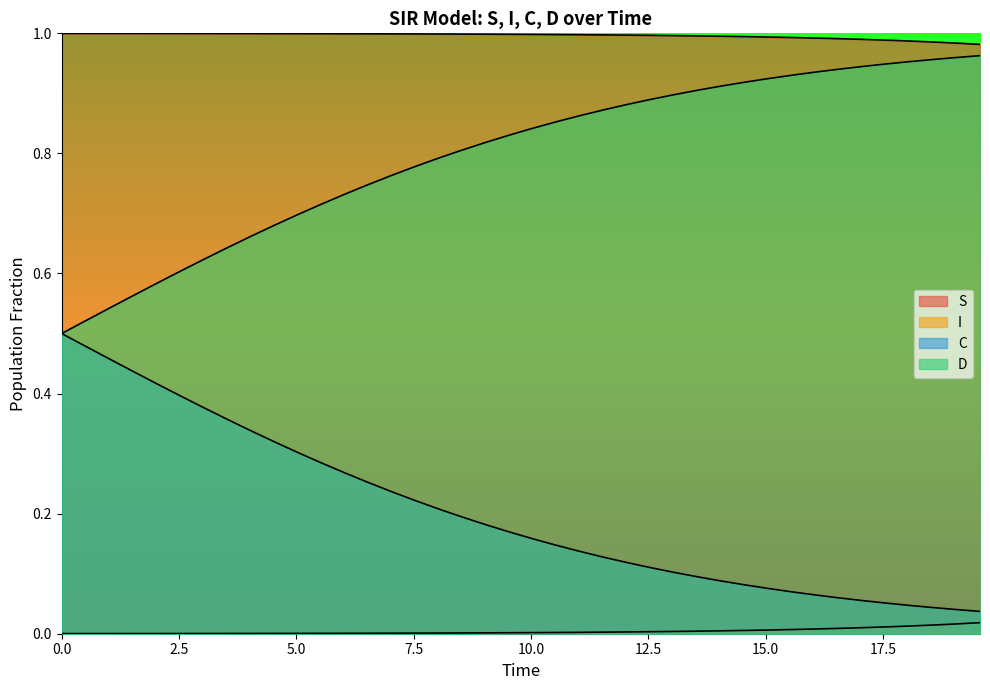

What are all the series names shown in the legend?

S, I, C, D